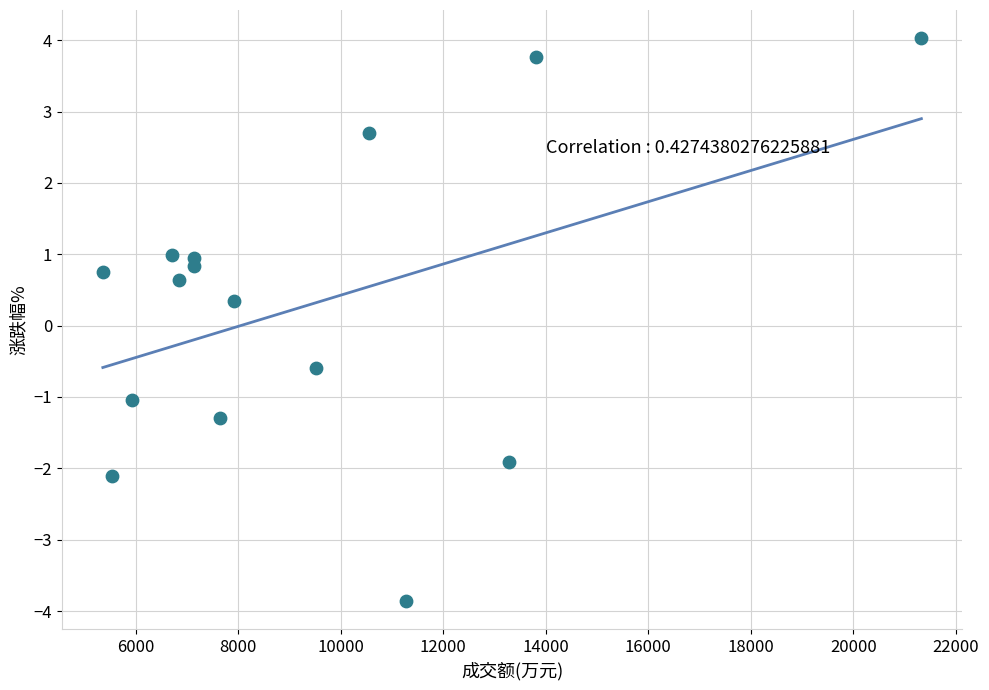

What is the range of X values (max minus min)?

15968.0